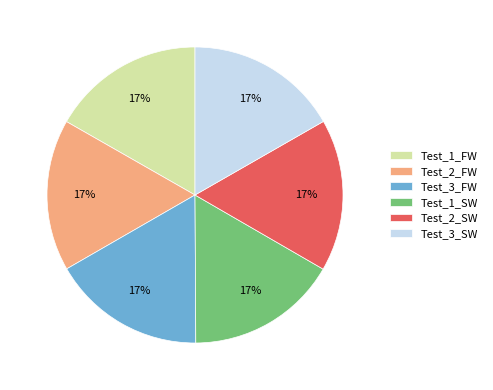

The Test_2_SW slice represents 17% of the pie. True or false?

True